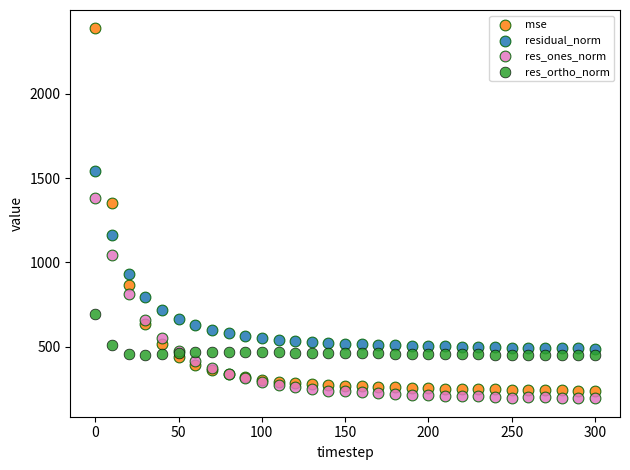

Which series has the largest Y range (max minus min)?

mse